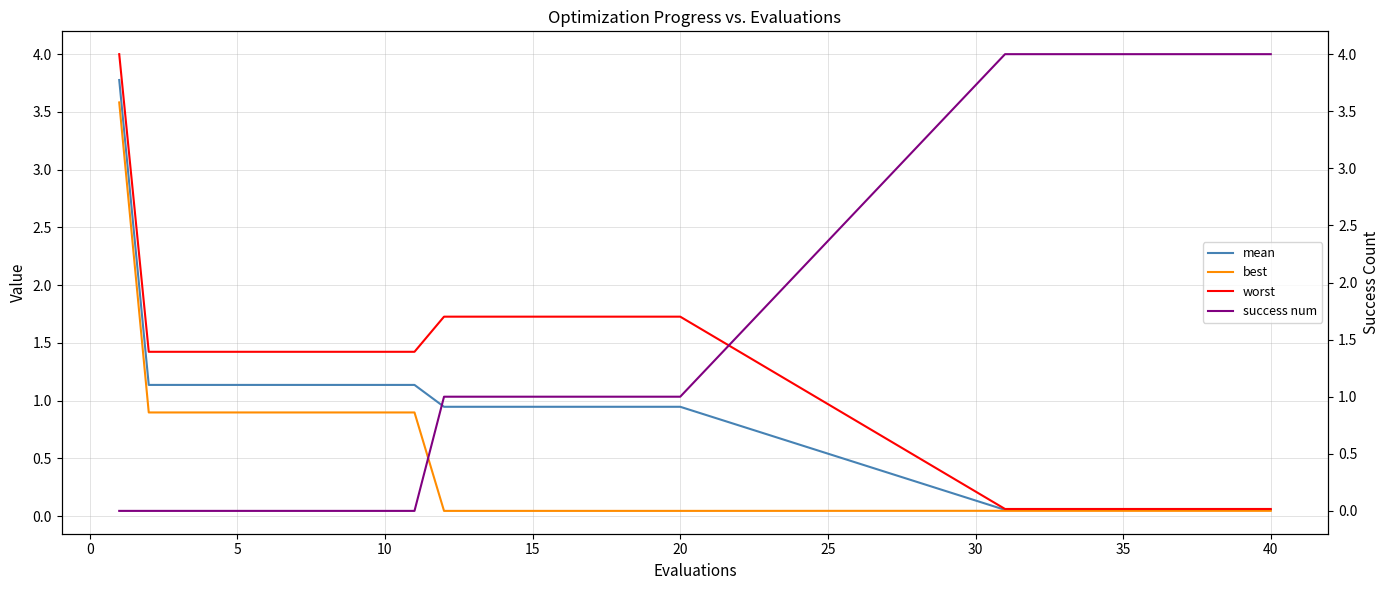

What is the maximum value for worst?

4.0